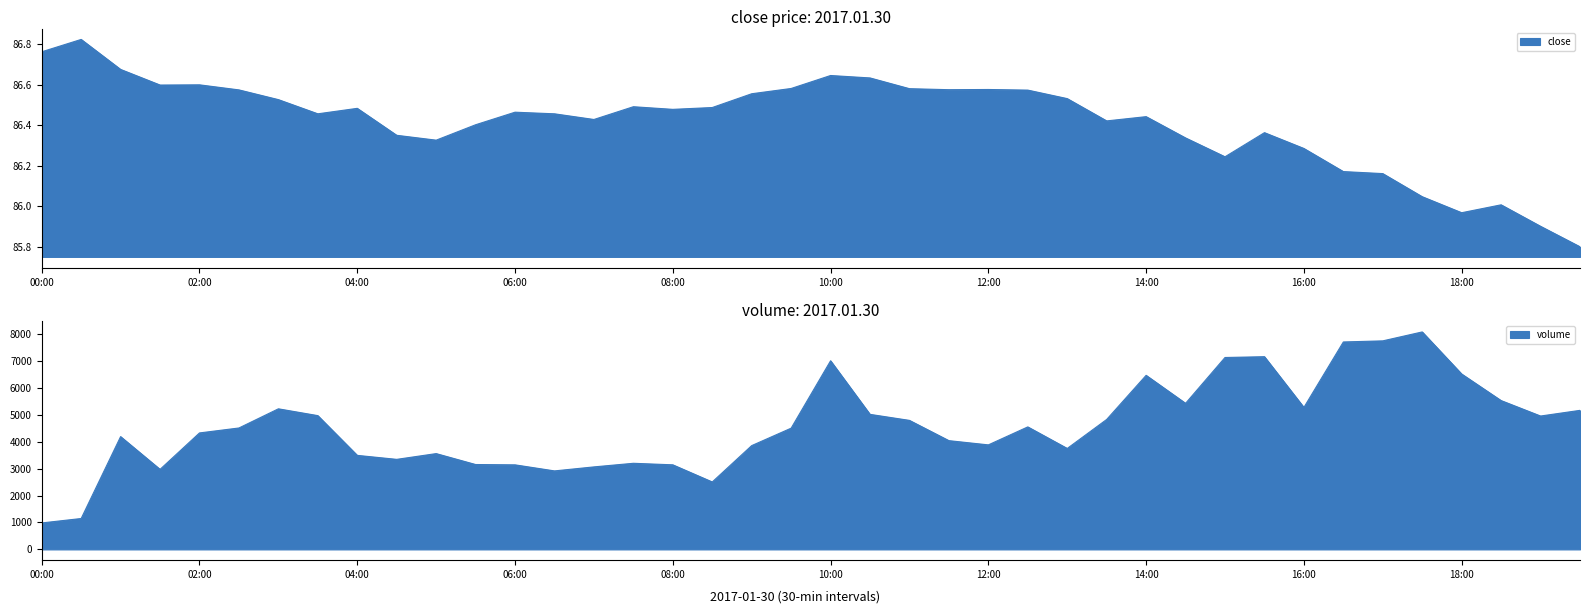

True or false: close and volume cross at least once.

False